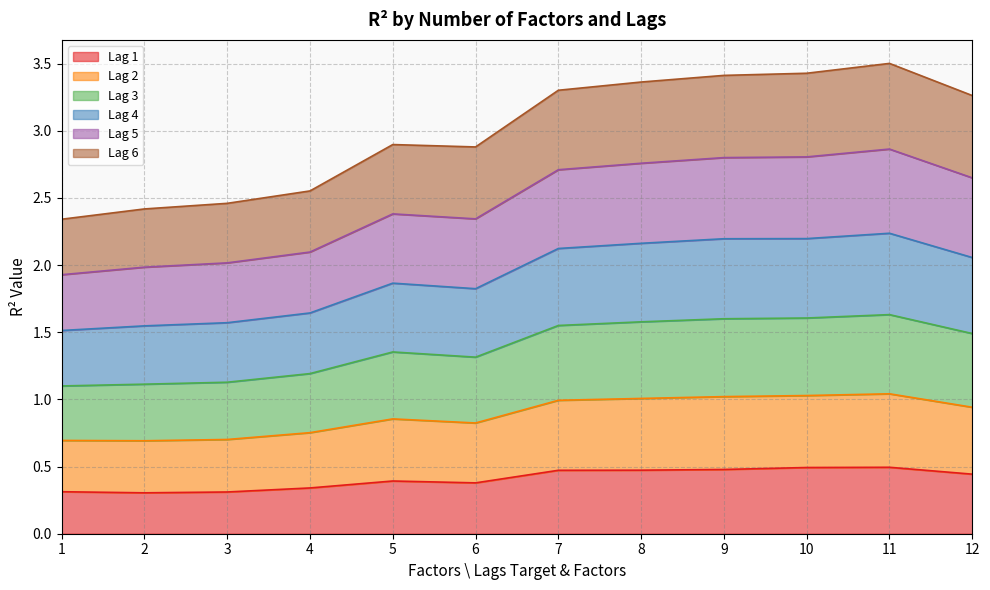

How many lines are shown in the chart?

6